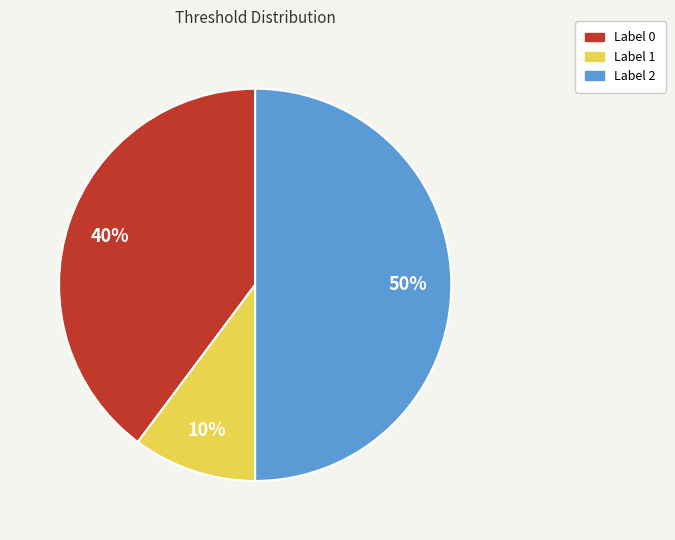

How many slices are in this pie chart?

3